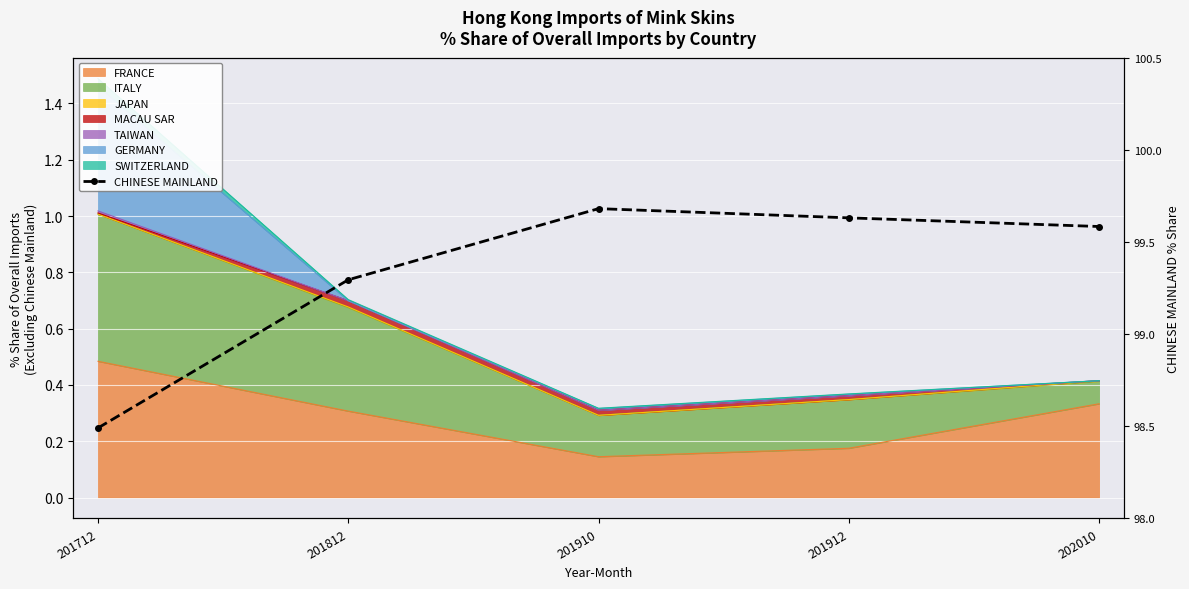

What is the greatest value displayed?

99.7